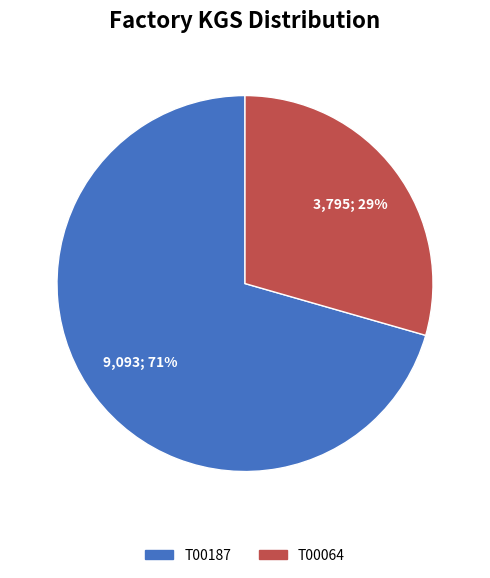

Is it true that T00187 is 78% of the pie?

False